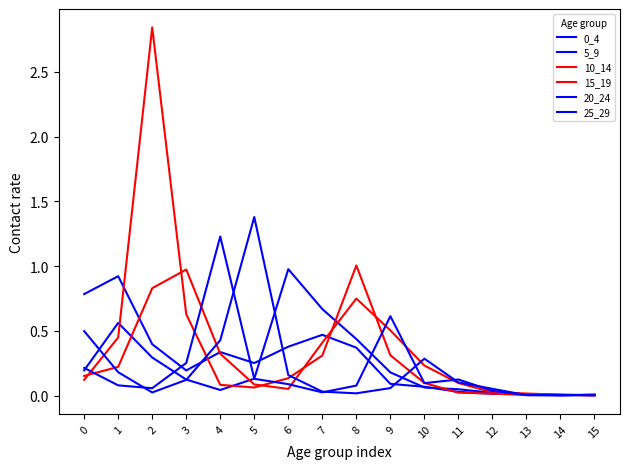

Which series has the widest spread of values?

10_14